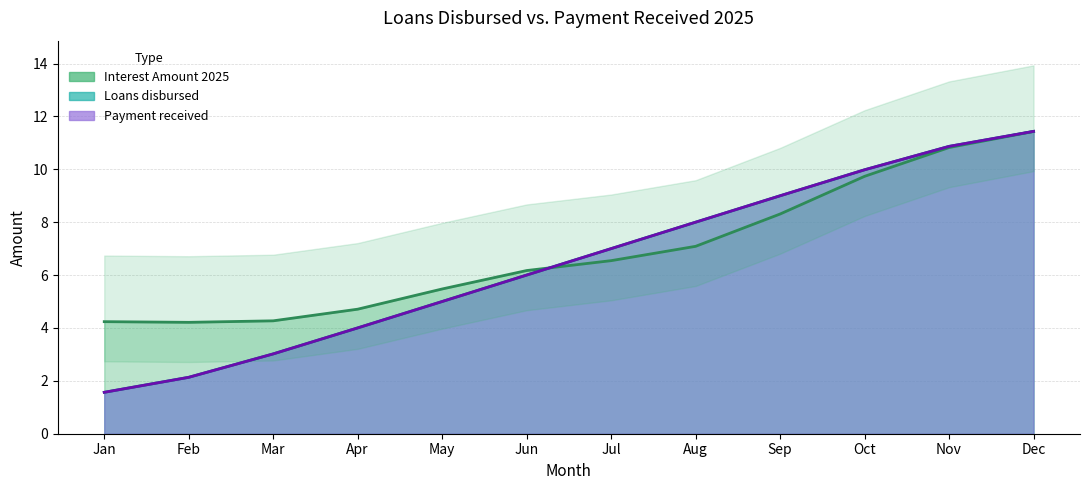

How many lines are shown in the chart?

2